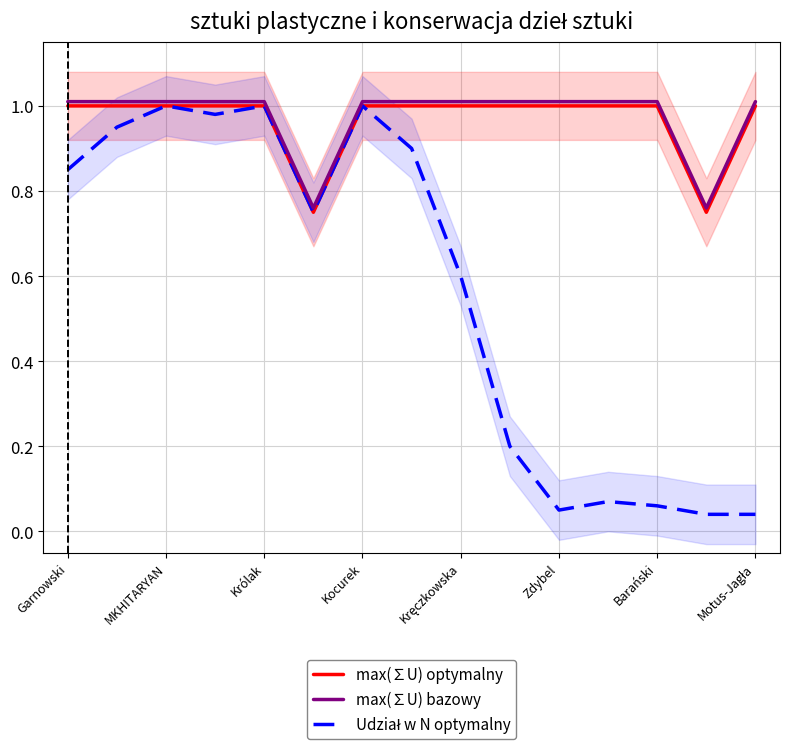

What is the difference between the maximum and minimum values in the max(∑U) optymalny series?

0.2